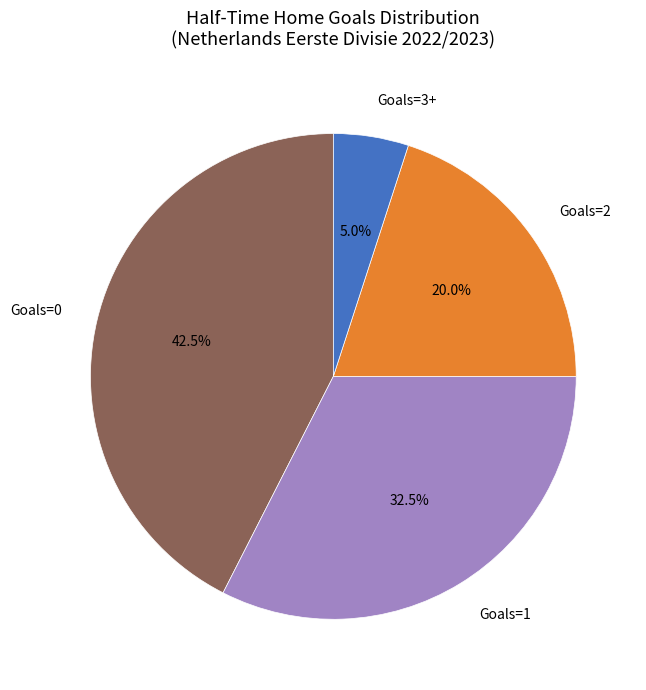

Rank the categories by value from lowest to highest.

Goals=3+, Goals=2, Goals=1, Goals=0